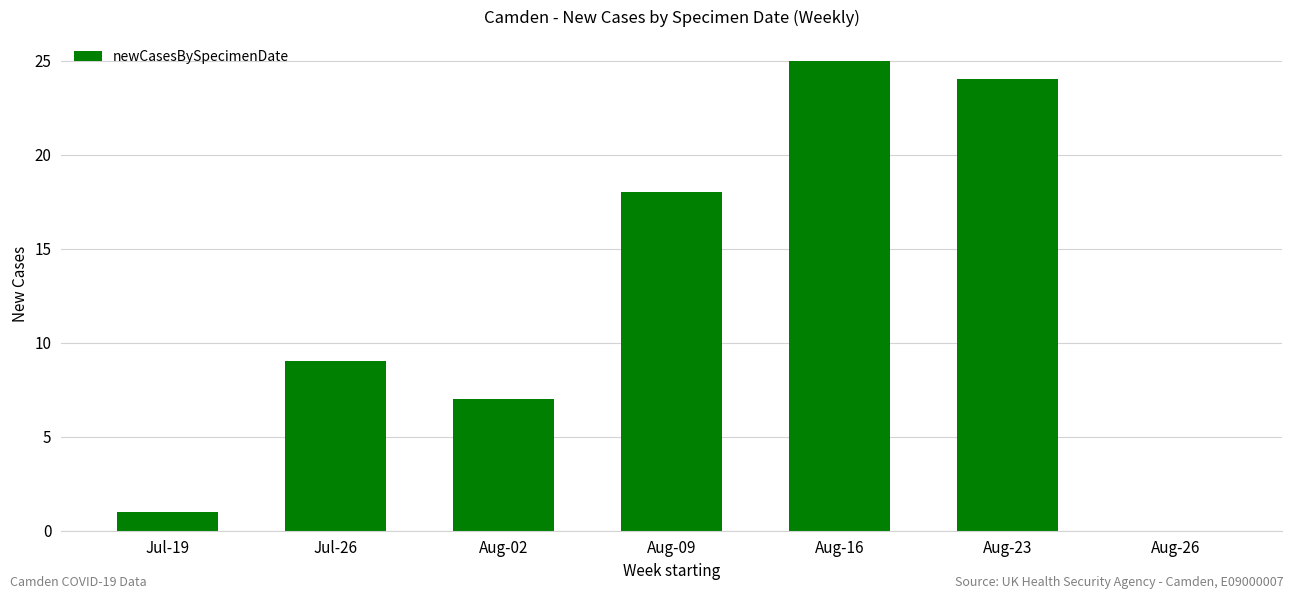

What is the sum of the values at Aug-26 and Aug-16?

25